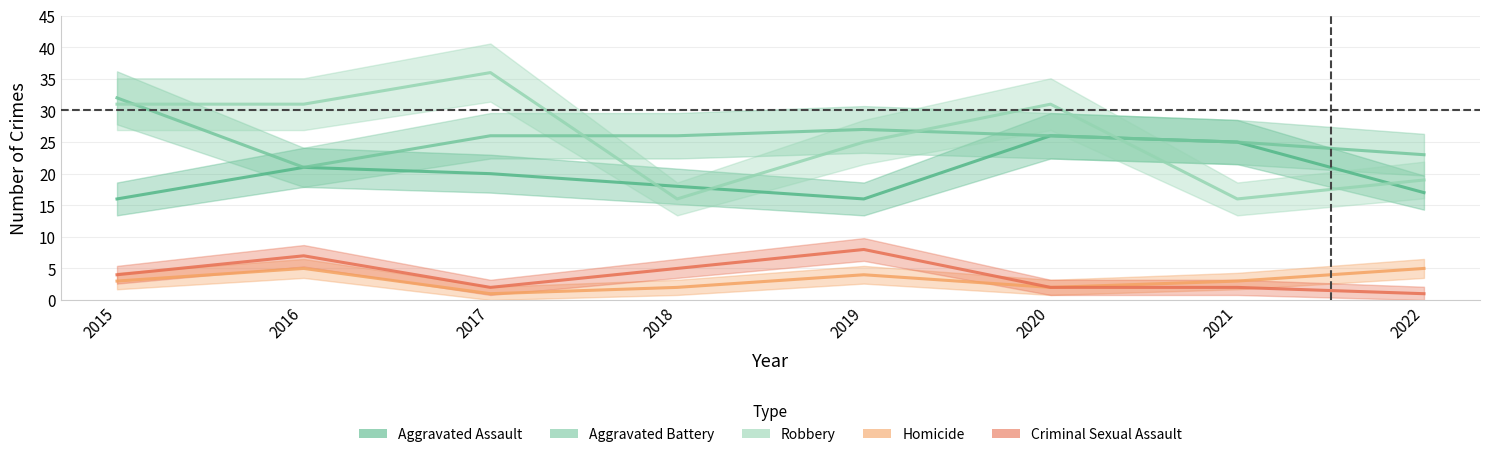

Rank the categories by Robbery value from highest to lowest.

2017, 2015, 2016, 2020, 2019, 2022, 2018, 2021